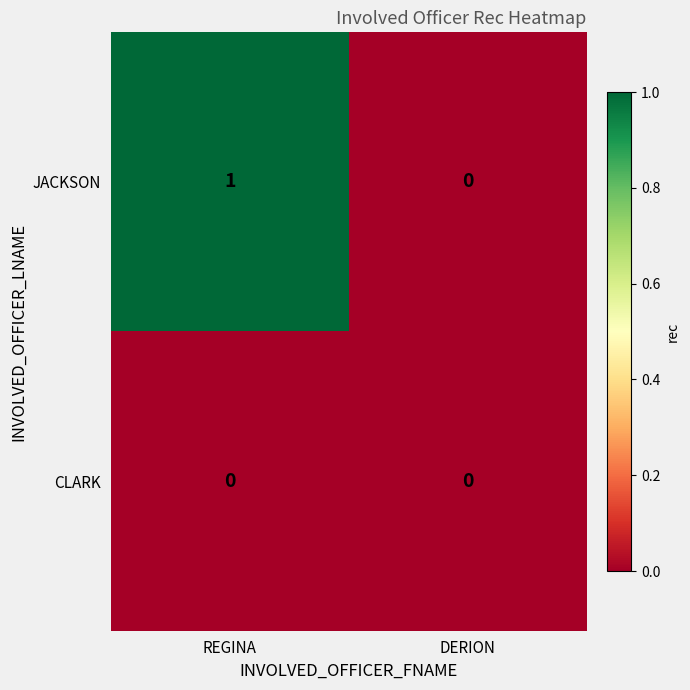

Rank the categories by JACKSON value from lowest to highest.

DERION, REGINA